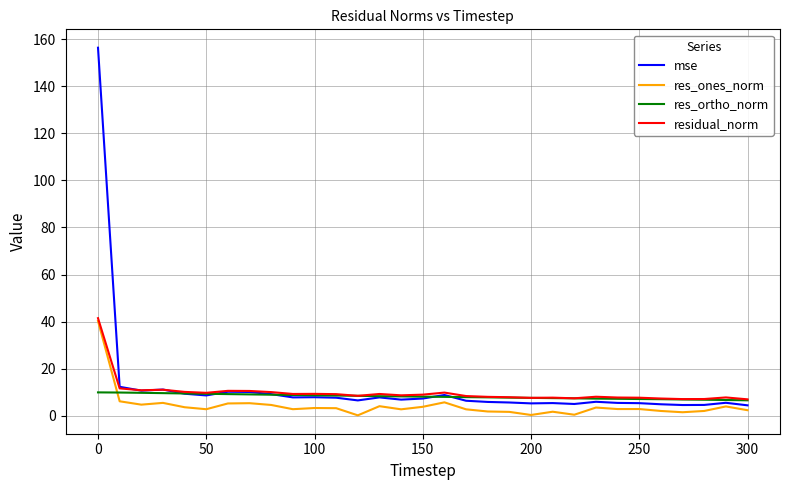

True or false: res_ones_norm and res_ortho_norm cross at least once.

True